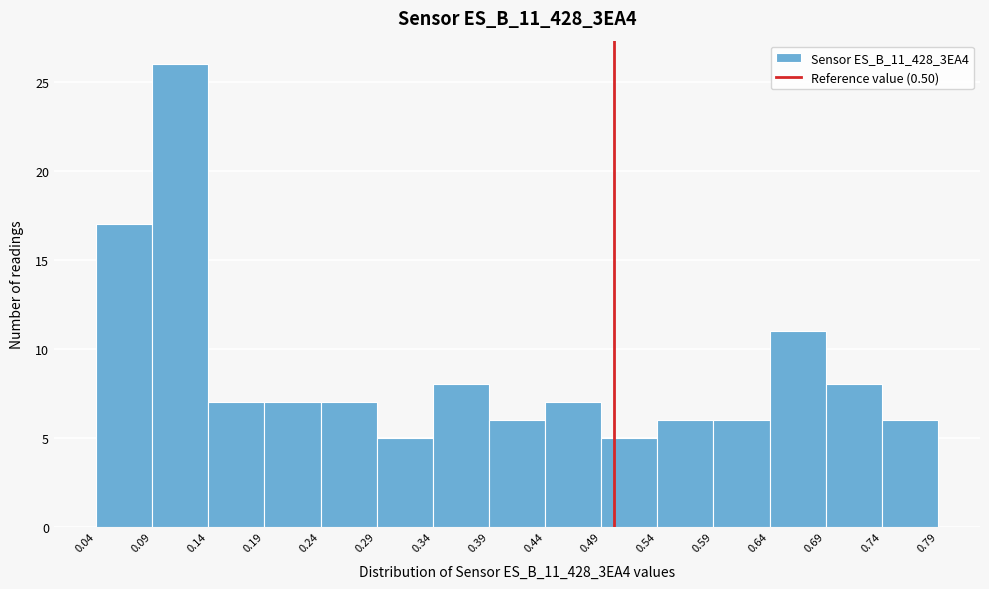

Reading left to right, list every bar in this chart as the range it spans on the x-axis followed by its height. The values are not printed on the chart, so give them approximately, as read against the axis.

0.04 to 0.09: 17
0.09 to 0.14: 26
0.14 to 0.19: 7
0.19 to 0.24: 7
0.24 to 0.29: 7
0.29 to 0.34: 5
0.34 to 0.39: 8
0.39 to 0.44: 6
0.44 to 0.49: 7
0.49 to 0.54: 5
0.54 to 0.59: 6
0.59 to 0.64: 6
0.64 to 0.69: 11
0.69 to 0.74: 8
0.74 to 0.79: 6